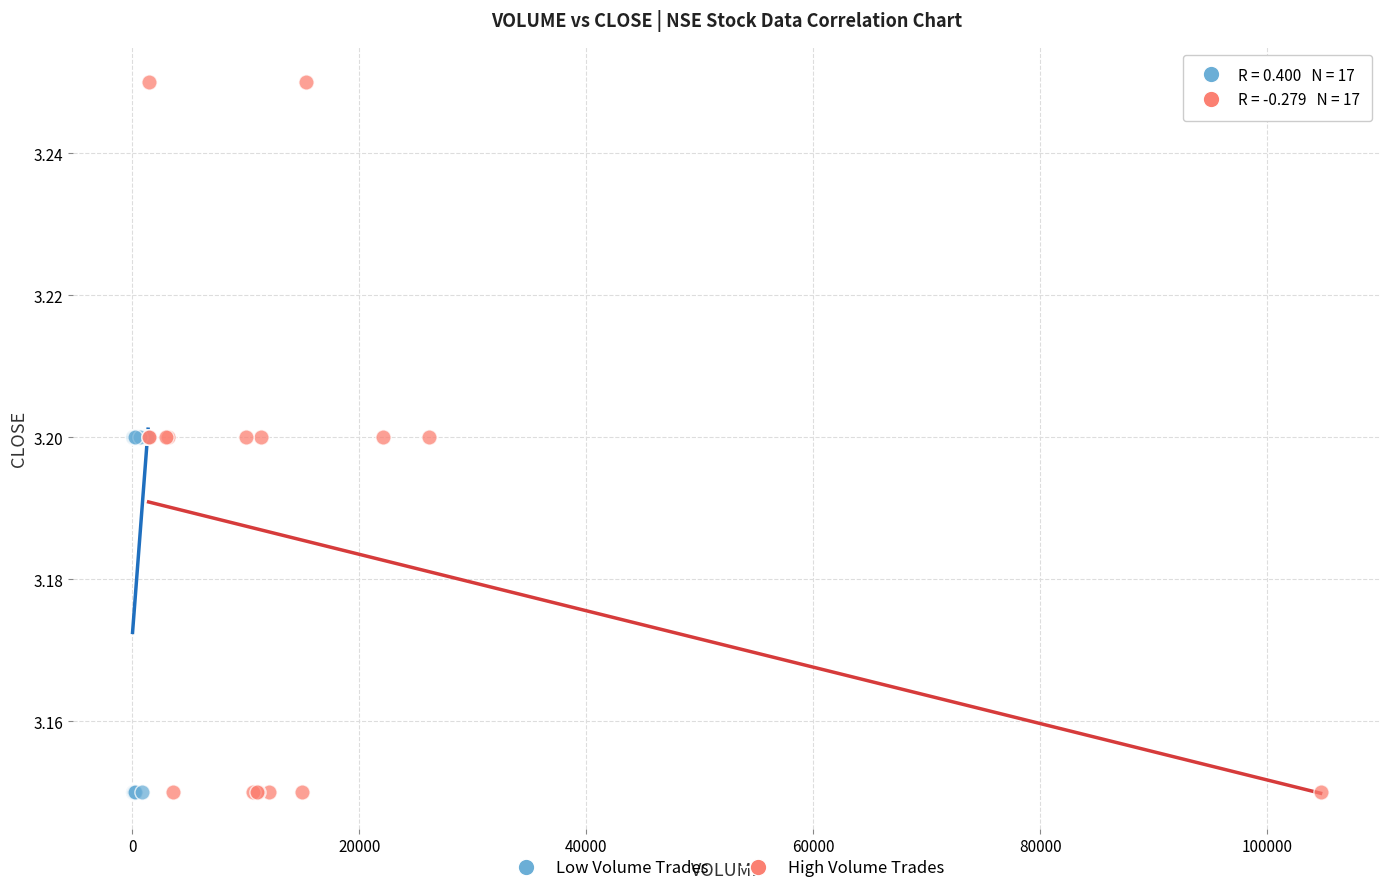

Which series reaches the maximum Y coordinate?

High Volume Trades